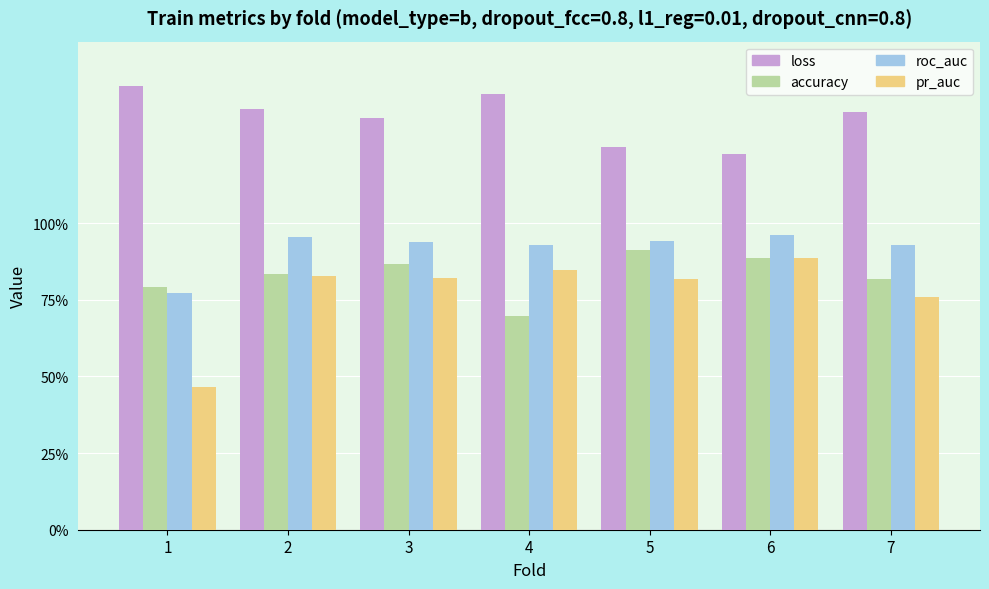

Count the accuracy values in the range 0 to 1.

7